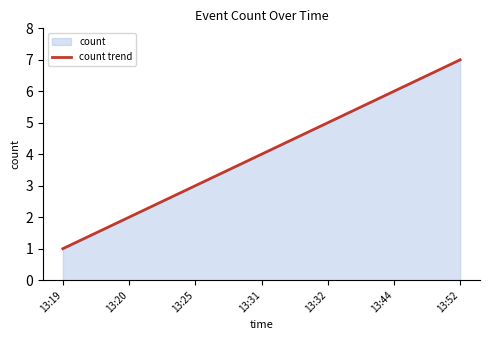

True or false: the data has more than 2 interior local peaks.

False